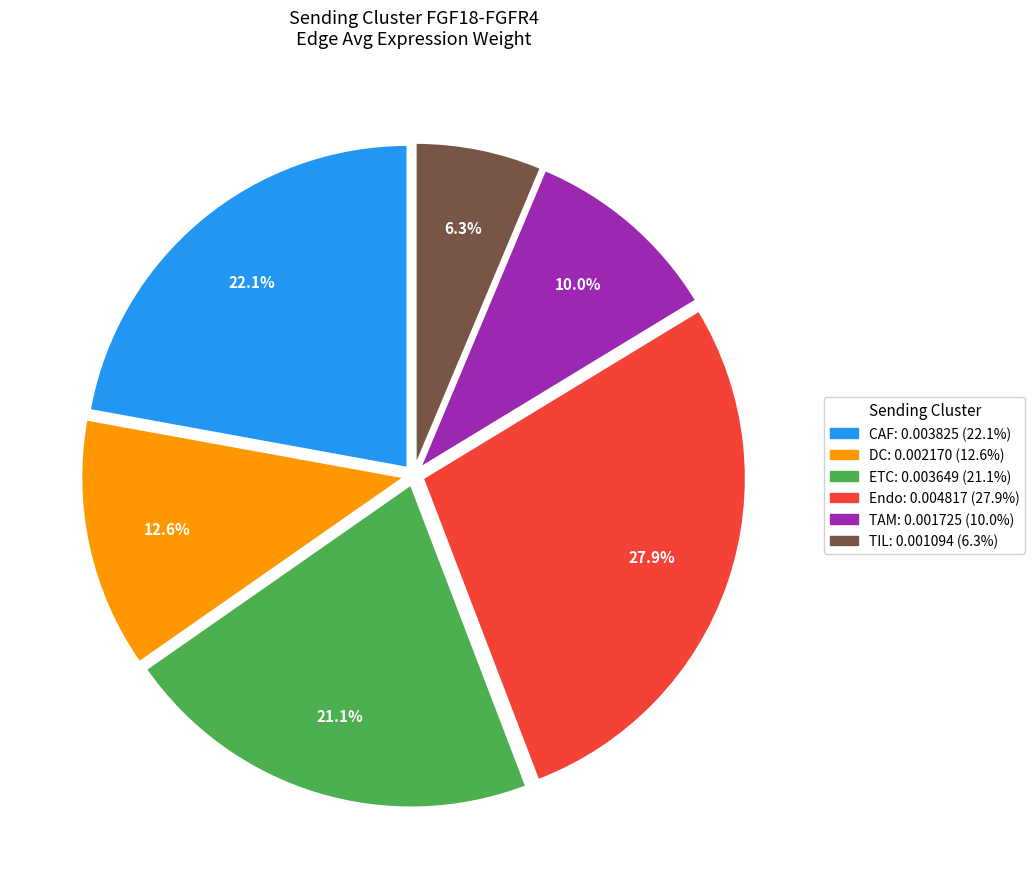

Combined, do Endo and TIL account for over 50%?

No